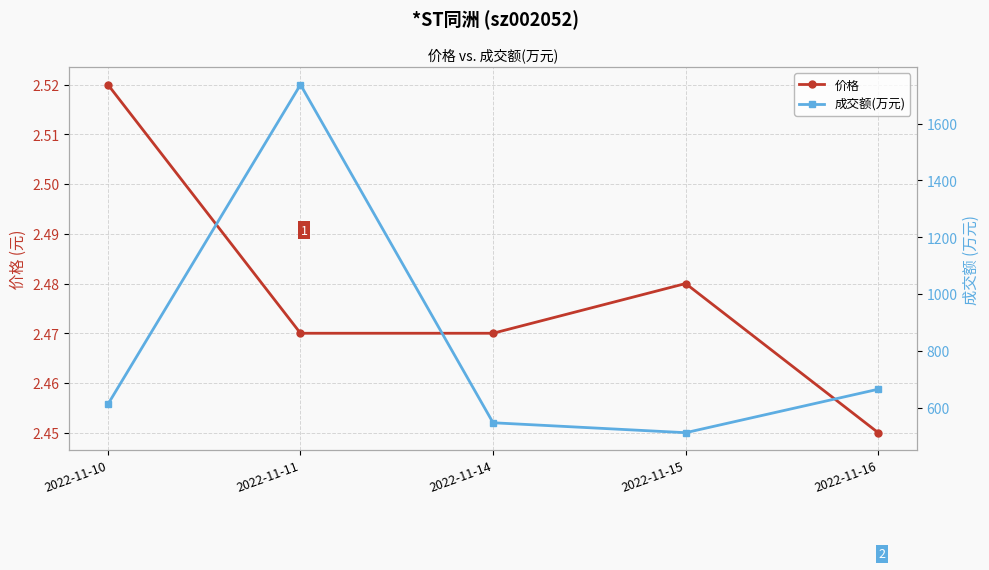

Rank the series by their average value, from lowest to highest.

价格, 成交额(万元)